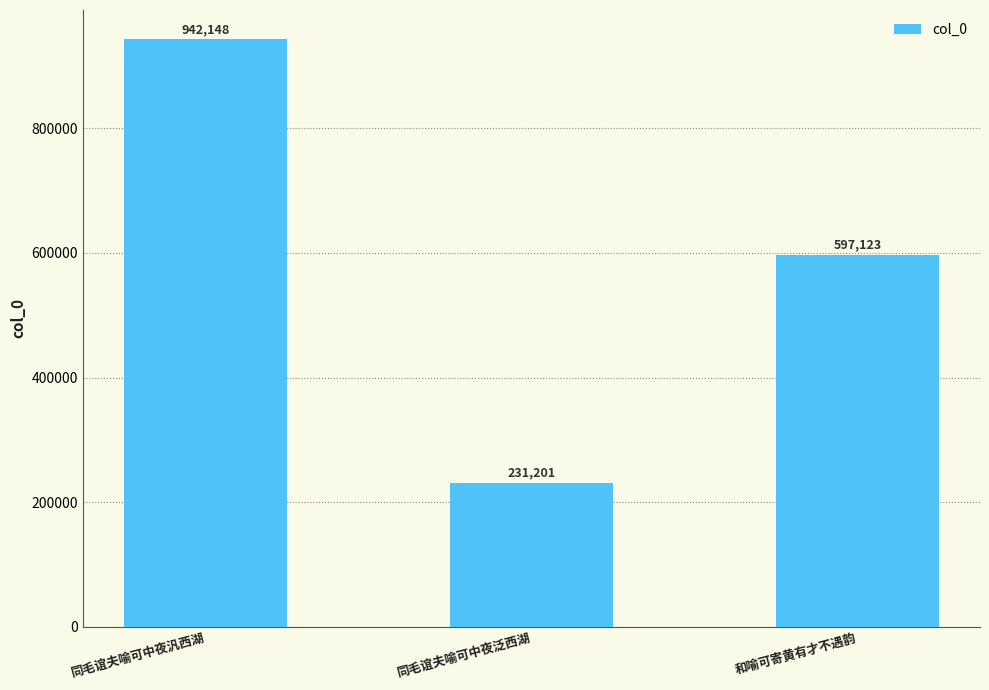

How many bars are there in total?

3